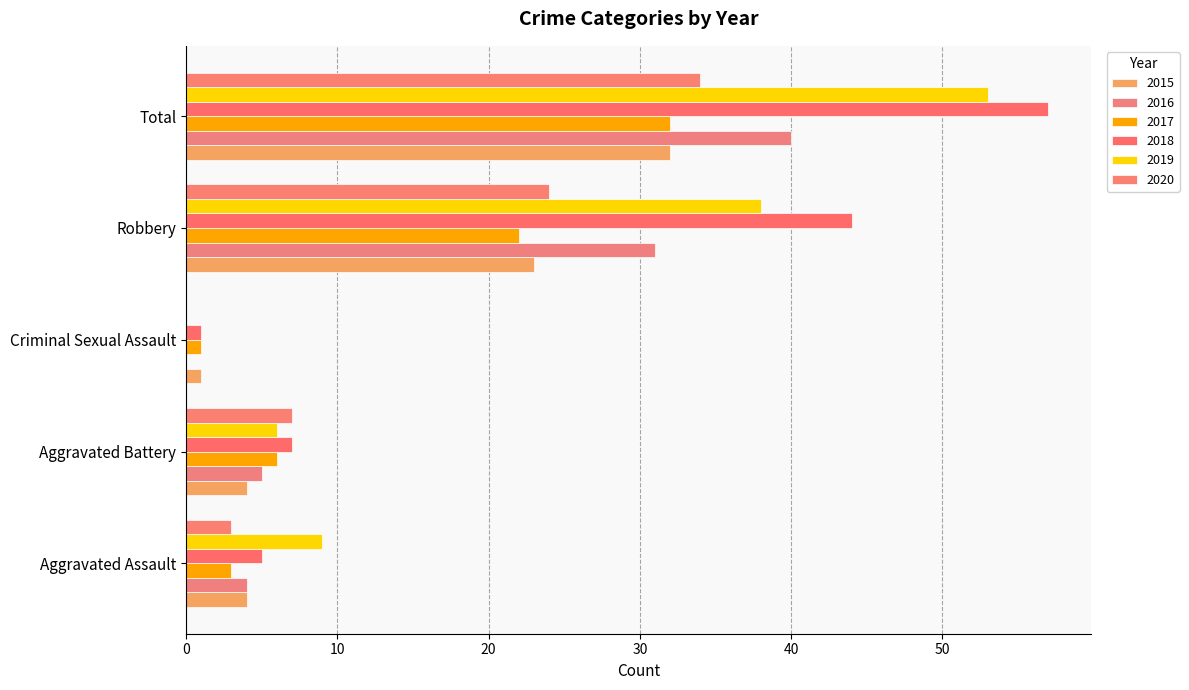

Count the number of categories in the chart.

5